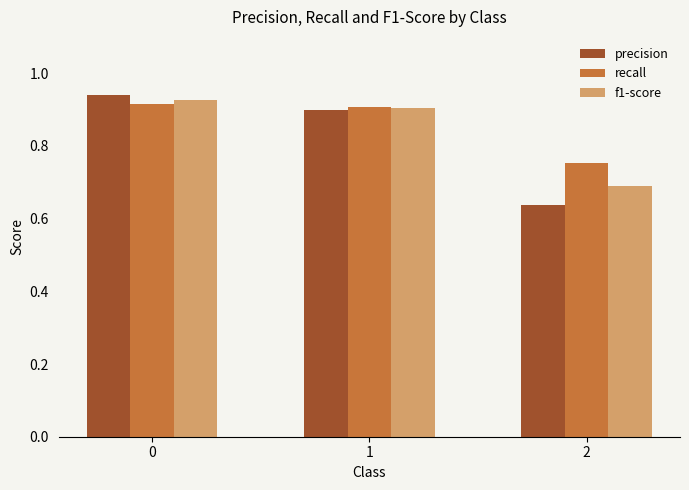

The value of recall at 2 is 0.4. True or false?

False